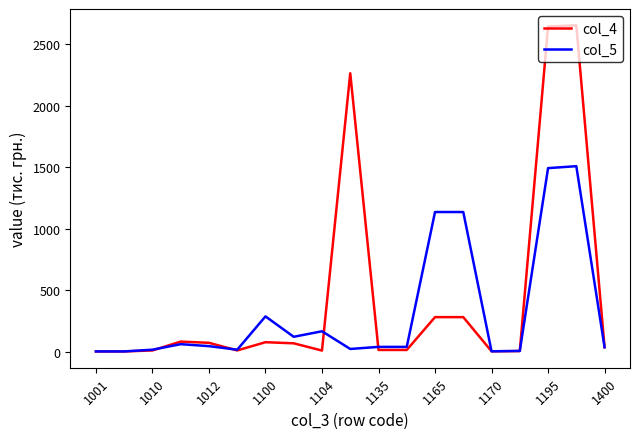

List the series in order of their overall mean, highest first.

col_4, col_5